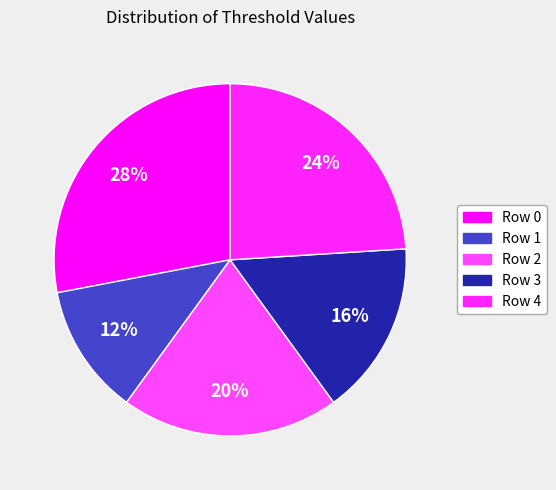

Between Row 4 and Row 3, which is larger?

Row 4